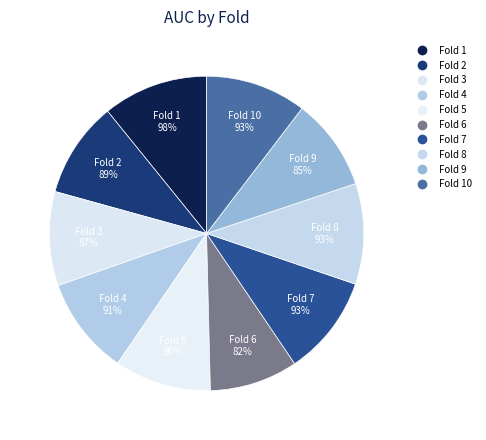

True or false: Fold 7 accounts for 3% of the total.

False